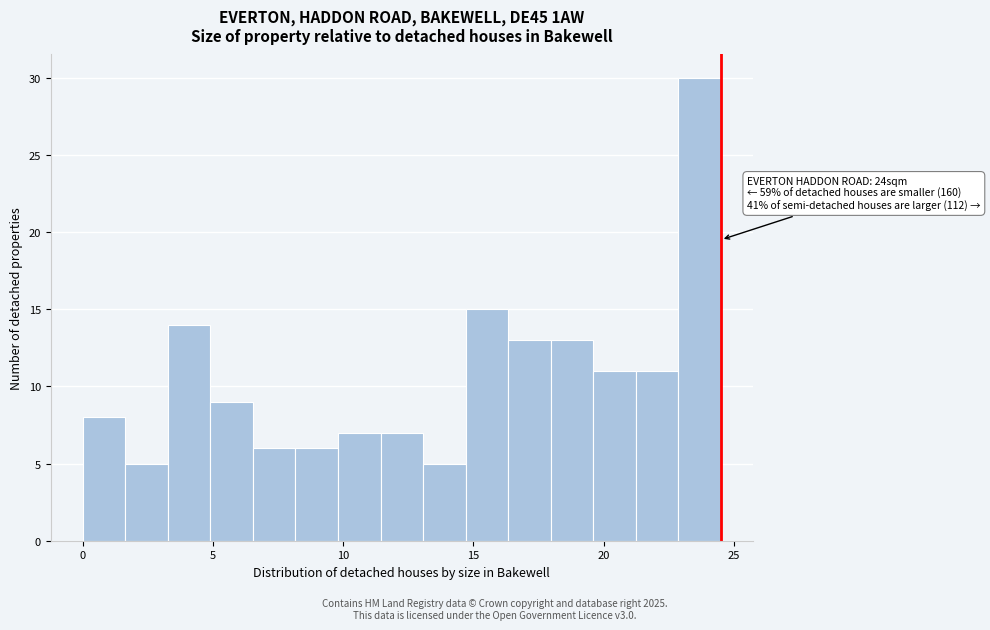

Around what value on the x-axis is the tallest bar? Give the approximate position of its centre, as read against the axis.

23.5